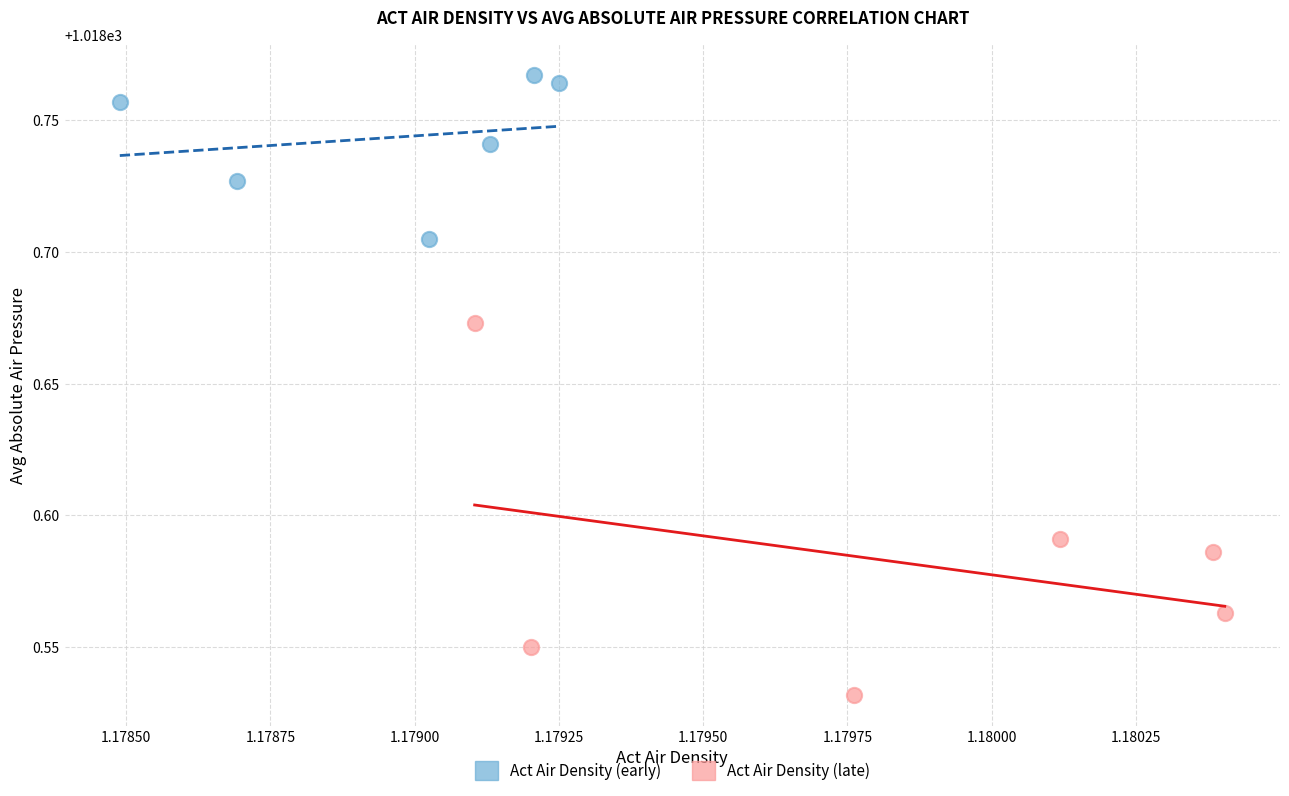

Which series contains the lowest Y value?

Act Air Density (late)